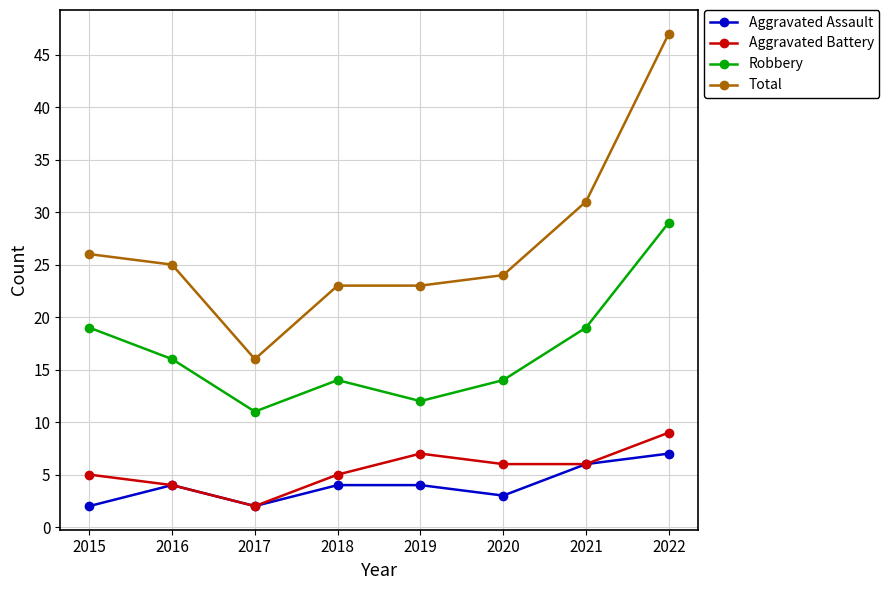

Where is the first local minimum for Aggravated Assault?

2017